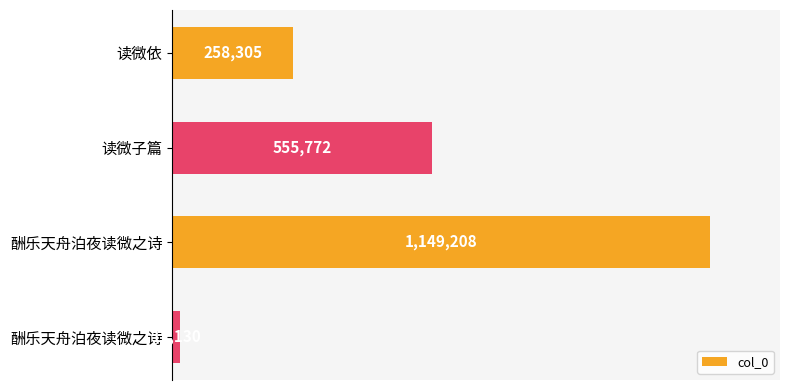

What is the smallest value displayed?

17130